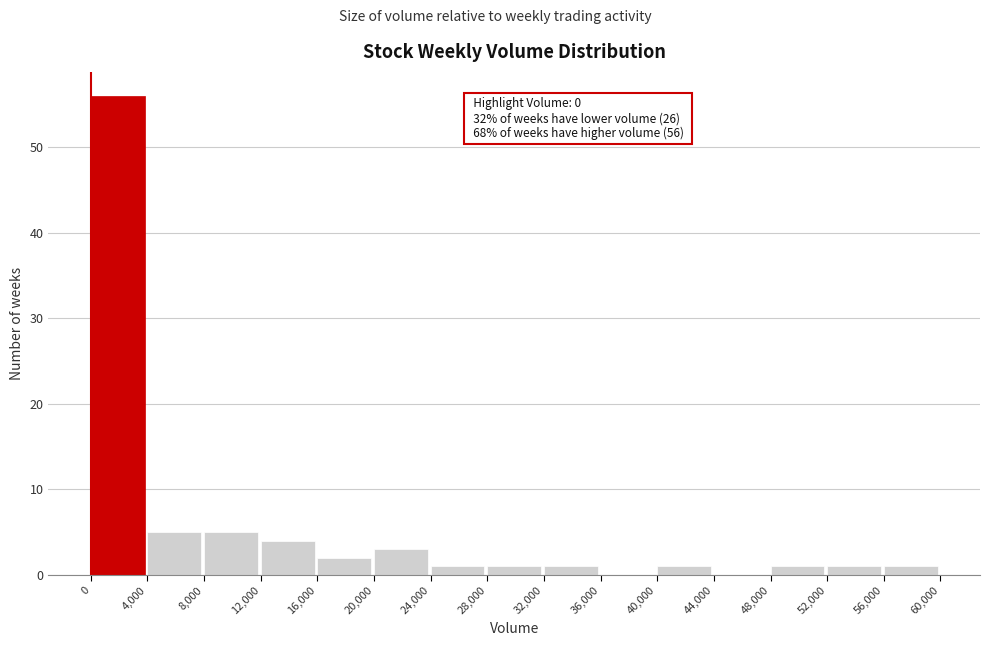

Over which range of the x-axis is the bar tallest?

0 to 4,000